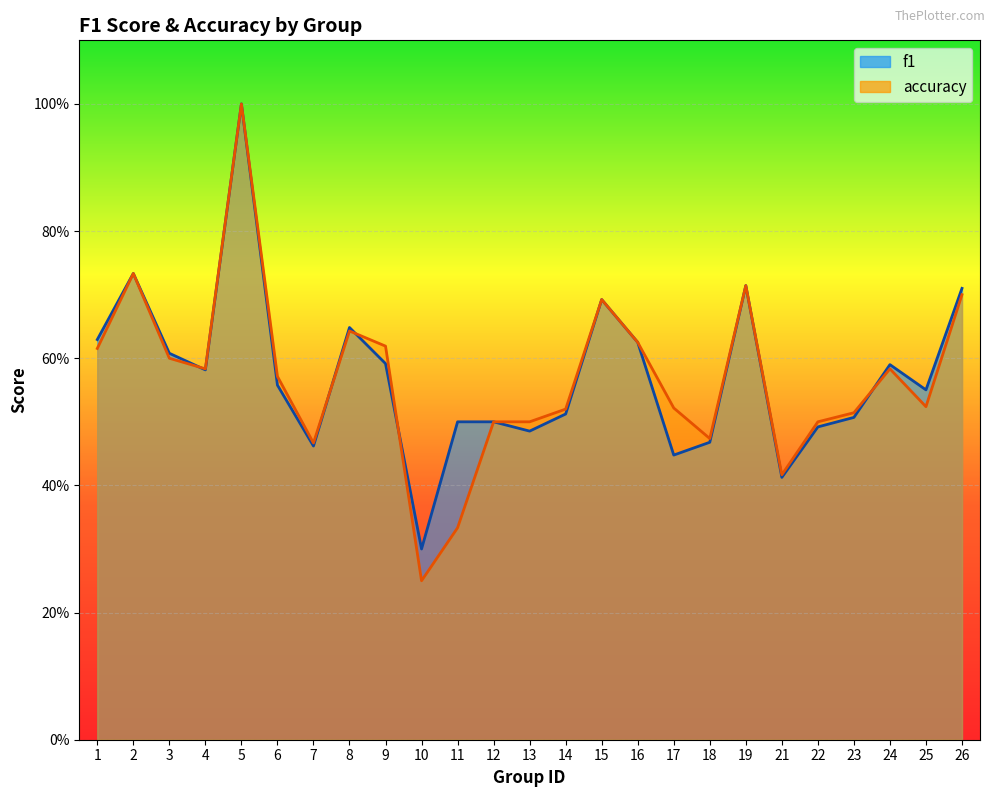

How many accuracy values are between 0 and 1?

25